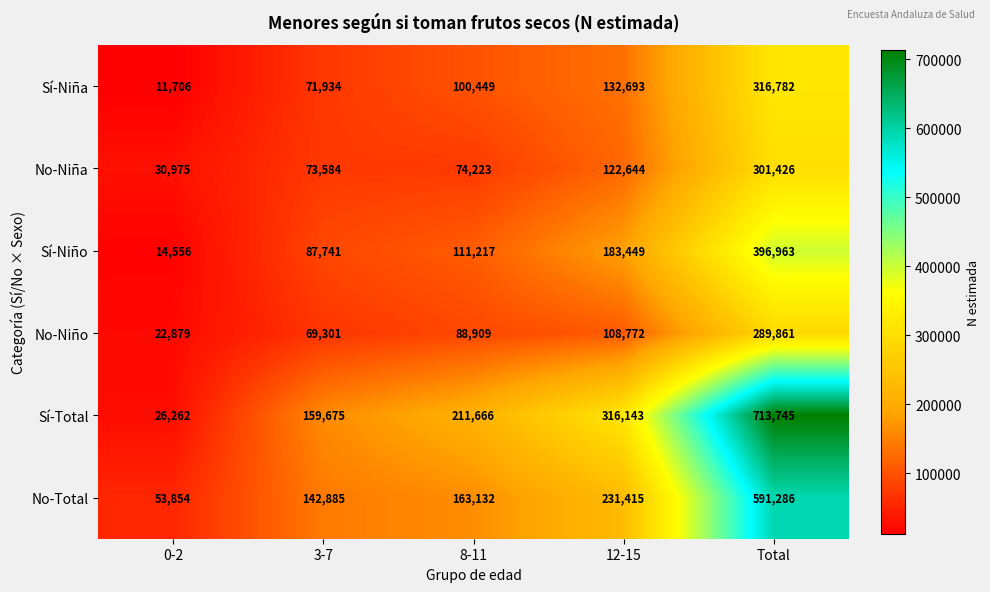

What value does the No-Niña series have at Total, to the nearest 50?

301450